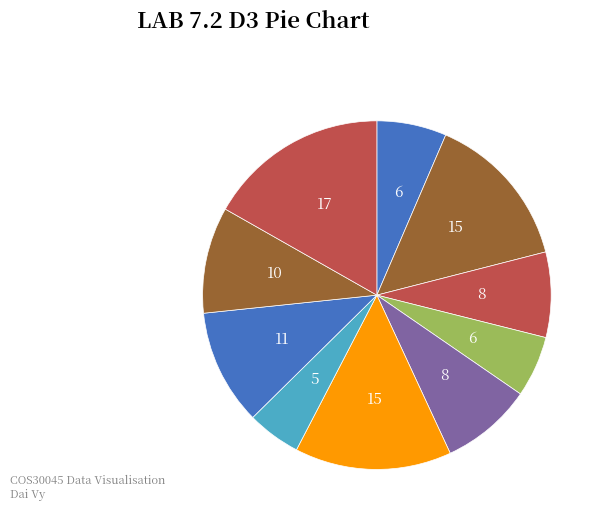

Is there a majority slice in this chart?

No